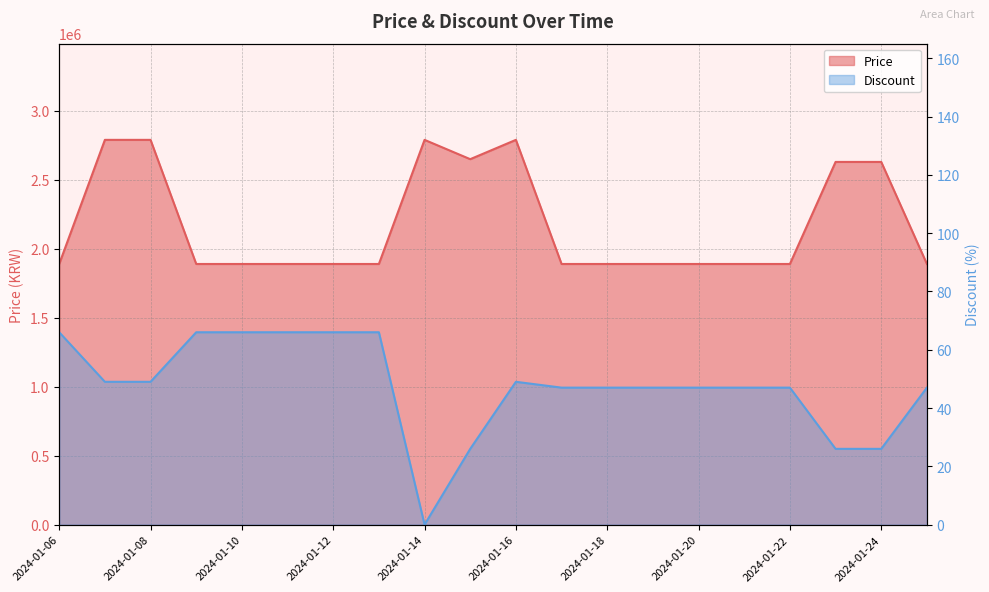

The Discount series shows 66 at 2024-01-06. True or false?

True